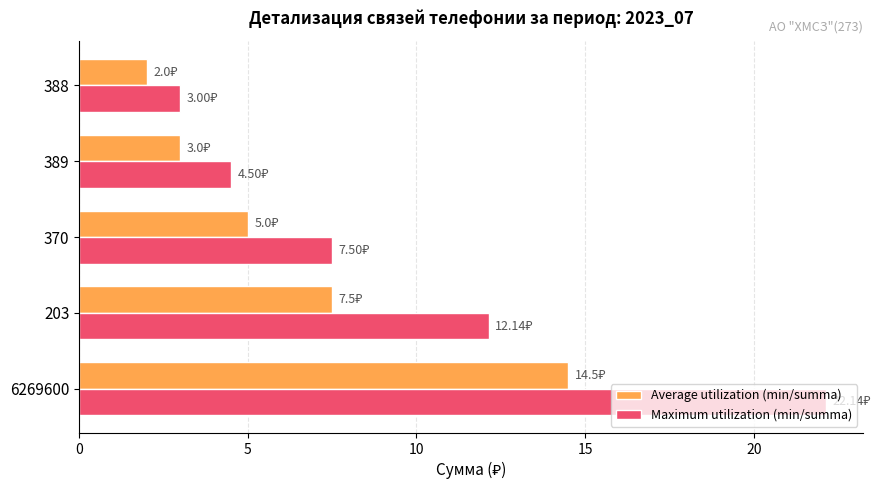

How many values in the Maximum utilization (min/summa) series are below 7?

2